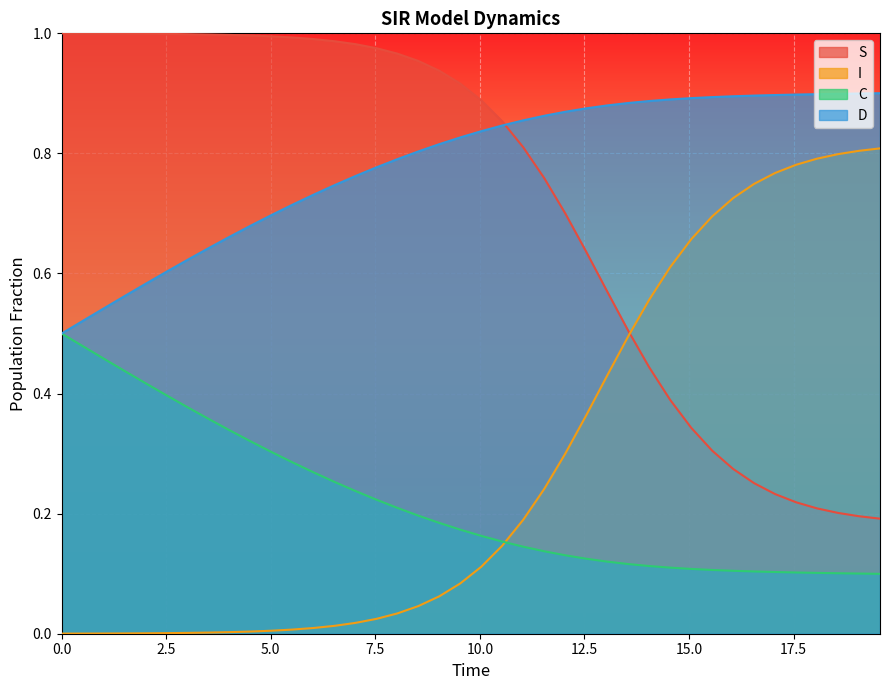

True or false: S has more than 1 points higher than both neighbors.

False